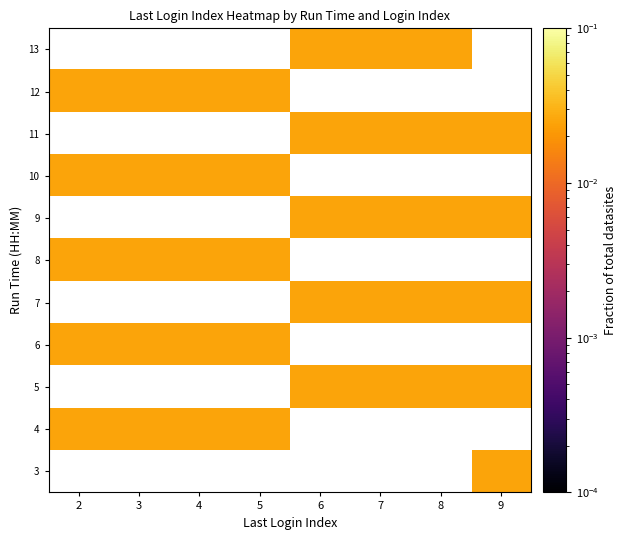

Where is 6 nearest to the value 0?

2